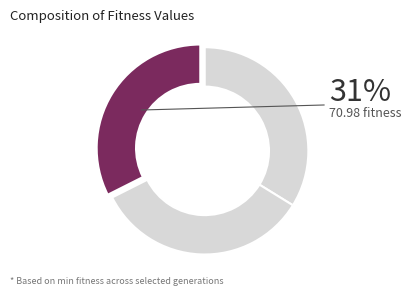

Rank the categories by value from lowest to highest.

gen 299, gen 1, gen 0